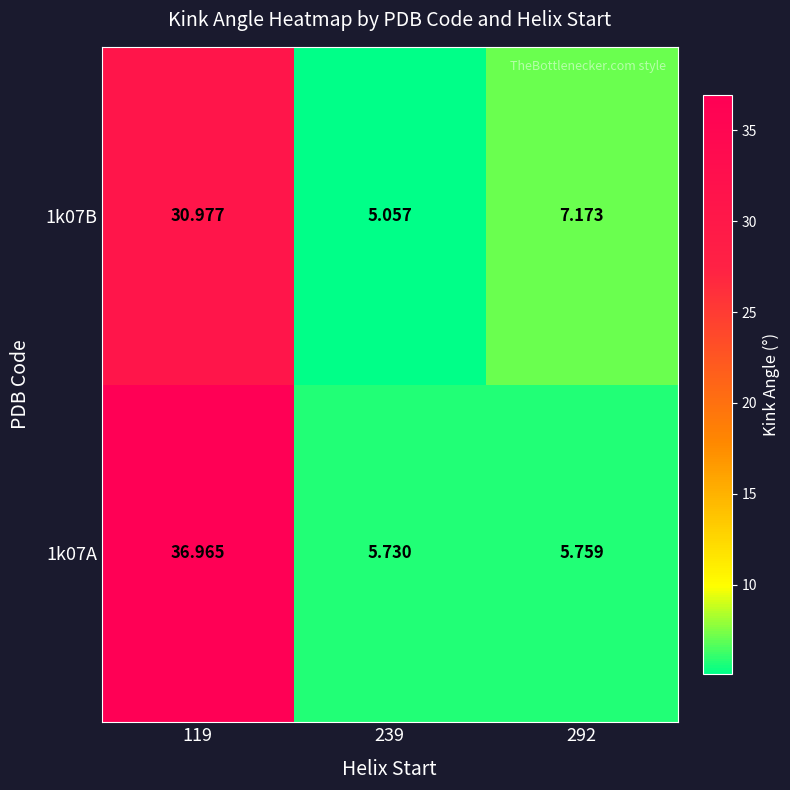

Is the value of 1k07B at 292 greater than the value of 1k07A at 239?

Yes